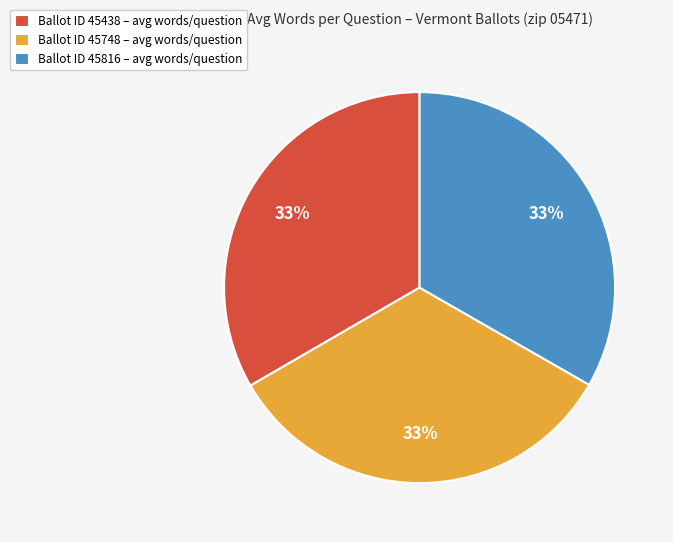

Combined, do Ballot ID 45816 – avg words/question and Ballot ID 45438 – avg words/question account for over 50%?

Yes